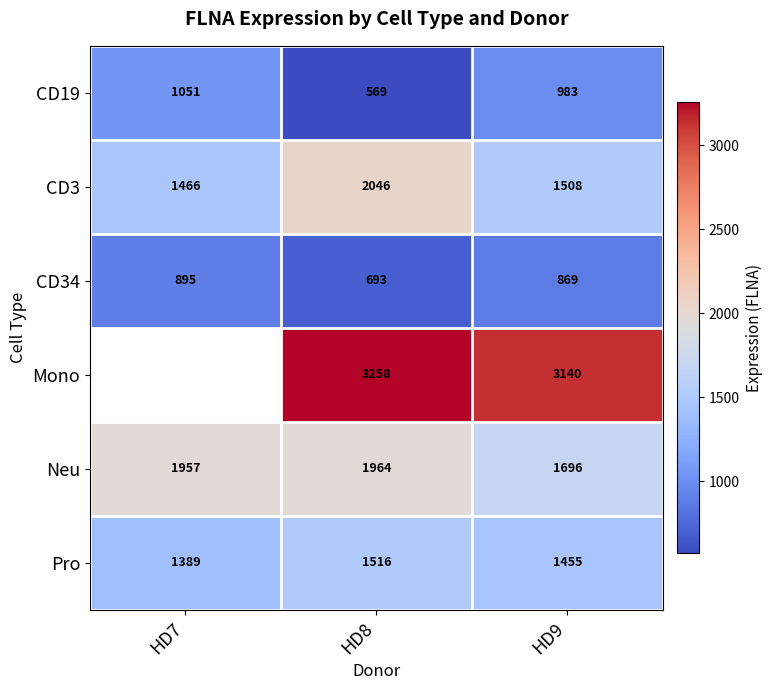

What is the difference between the Neu values at HD8 and HD9?

268.0